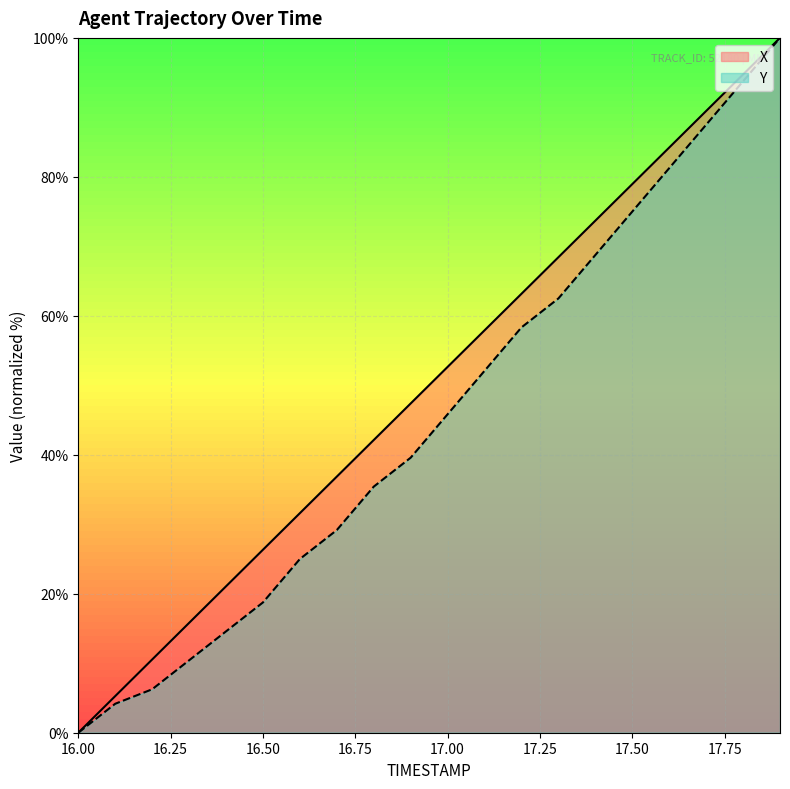

What are all the series names shown in the legend?

X, Y